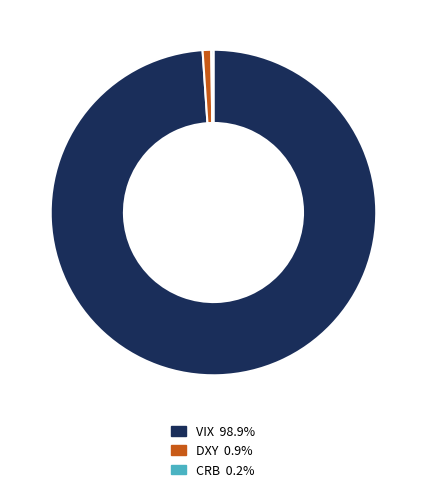

Is there any slice that represents more than half of the pie?

Yes